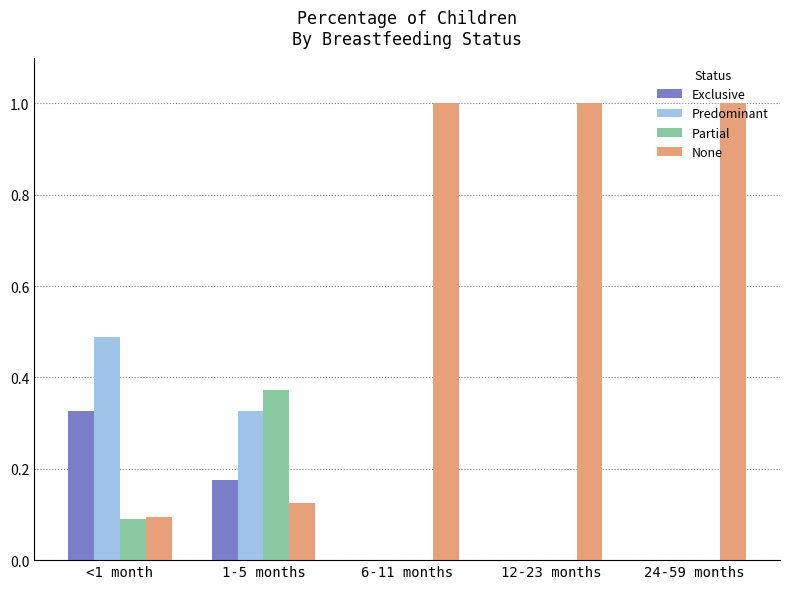

At which label does Exclusive reach its peak?

<1 month